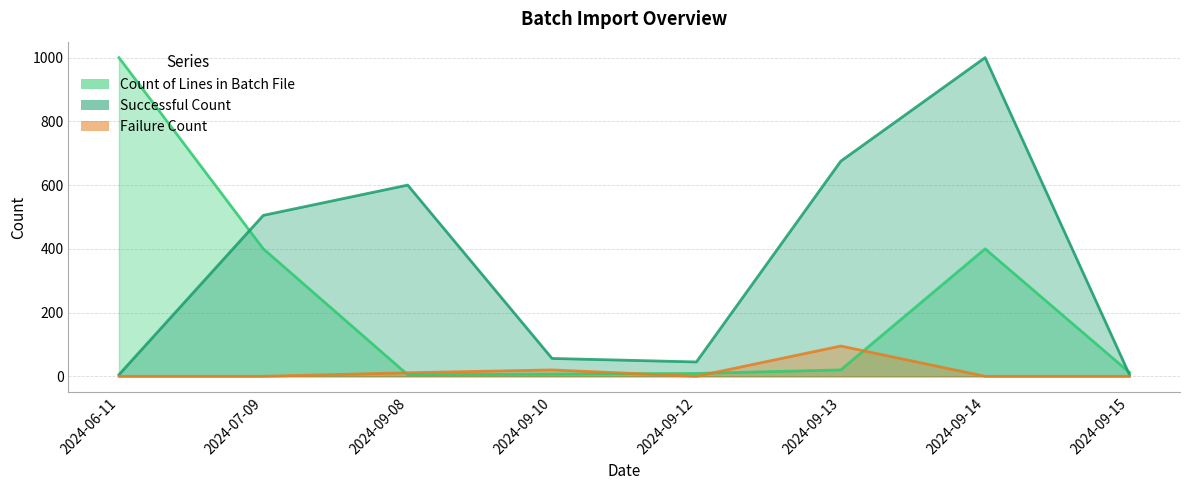

At which category does the chart reach its minimum across all series?

2024-06-11